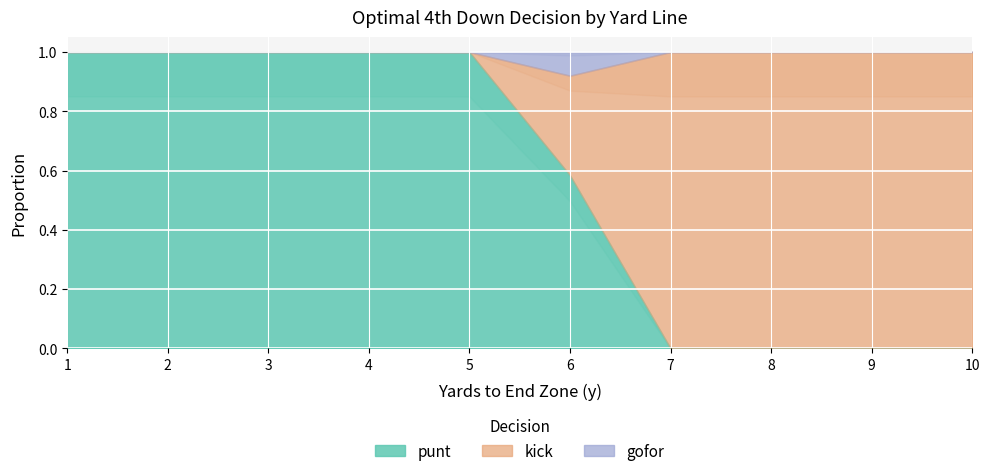

At how many categories does at least one series exceed 0?

10